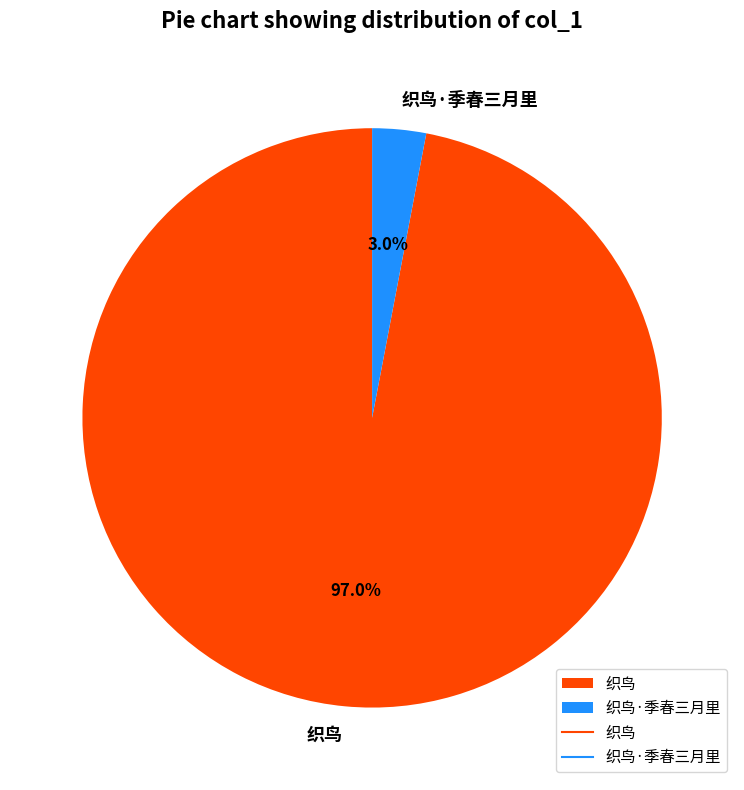

To the nearest percent, what portion does 织鸟 represent?

97%